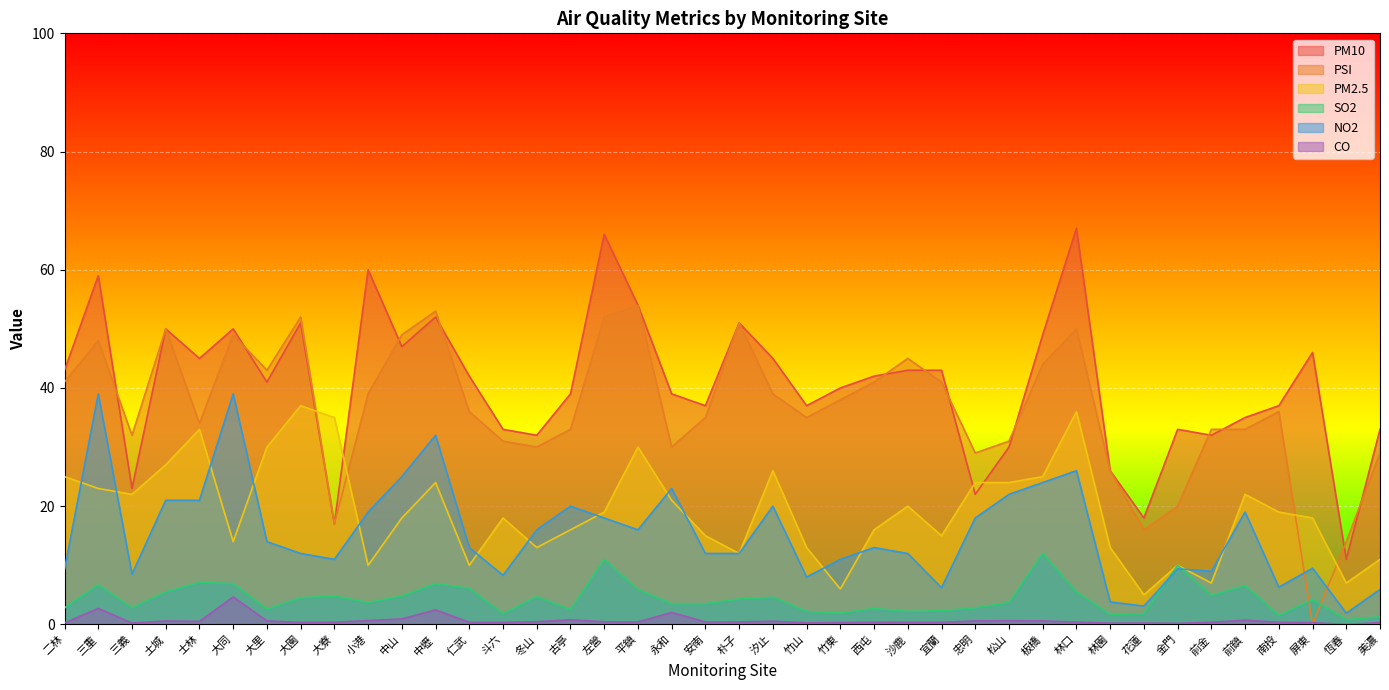

Is the value of PM10 at 前鎮 greater than the value of PM2.5 at 前金?

Yes